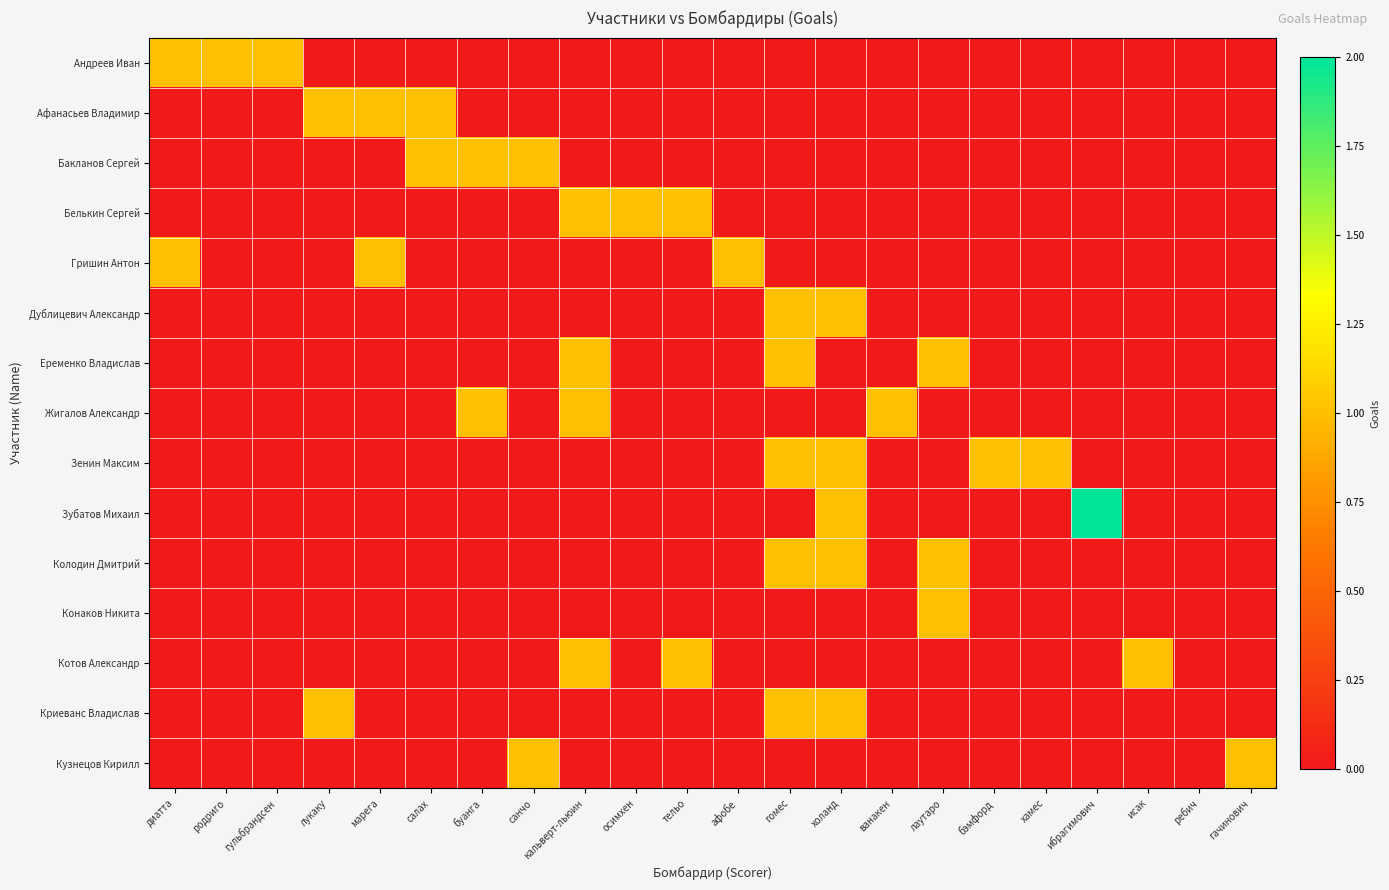

Reading left to right, list all the values displayed in this chart.

Андреев Иван: диатта=1	родриго=1	гульбрандсен=1	лукаку=0	марега=0	салах=0	буанга=0	санчо=0	кальверт-льюин=0	осимхен=0	тельо=0	афобе=0	гомес=0	холанд=0	ванакен=0	лаутаро=0	бэмфорд=0	хамес=0	ибрагимович=0	исак=0	ребич=0	гачинович=0
Афанасьев Владимир: диатта=0	родриго=0	гульбрандсен=0	лукаку=1	марега=1	салах=1	буанга=0	санчо=0	кальверт-льюин=0	осимхен=0	тельо=0	афобе=0	гомес=0	холанд=0	ванакен=0	лаутаро=0	бэмфорд=0	хамес=0	ибрагимович=0	исак=0	ребич=0	гачинович=0
Бакланов Сергей: диатта=0	родриго=0	гульбрандсен=0	лукаку=0	марега=0	салах=1	буанга=1	санчо=1	кальверт-льюин=0	осимхен=0	тельо=0	афобе=0	гомес=0	холанд=0	ванакен=0	лаутаро=0	бэмфорд=0	хамес=0	ибрагимович=0	исак=0	ребич=0	гачинович=0
Белькин Сергей: диатта=0	родриго=0	гульбрандсен=0	лукаку=0	марега=0	салах=0	буанга=0	санчо=0	кальверт-льюин=1	осимхен=1	тельо=1	афобе=0	гомес=0	холанд=0	ванакен=0	лаутаро=0	бэмфорд=0	хамес=0	ибрагимович=0	исак=0	ребич=0	гачинович=0
Гришин Антон: диатта=1	родриго=0	гульбрандсен=0	лукаку=0	марега=1	салах=0	буанга=0	санчо=0	кальверт-льюин=0	осимхен=0	тельо=0	афобе=1	гомес=0	холанд=0	ванакен=0	лаутаро=0	бэмфорд=0	хамес=0	ибрагимович=0	исак=0	ребич=0	гачинович=0
Дублицевич Александр: диатта=0	родриго=0	гульбрандсен=0	лукаку=0	марега=0	салах=0	буанга=0	санчо=0	кальверт-льюин=0	осимхен=0	тельо=0	афобе=0	гомес=1	холанд=1	ванакен=0	лаутаро=0	бэмфорд=0	хамес=0	ибрагимович=0	исак=0	ребич=0	гачинович=0
Еременко Владислав: диатта=0	родриго=0	гульбрандсен=0	лукаку=0	марега=0	салах=0	буанга=0	санчо=0	кальверт-льюин=1	осимхен=0	тельо=0	афобе=0	гомес=1	холанд=0	ванакен=0	лаутаро=1	бэмфорд=0	хамес=0	ибрагимович=0	исак=0	ребич=0	гачинович=0
Жигалов Александр: диатта=0	родриго=0	гульбрандсен=0	лукаку=0	марега=0	салах=0	буанга=1	санчо=0	кальверт-льюин=1	осимхен=0	тельо=0	афобе=0	гомес=0	холанд=0	ванакен=1	лаутаро=0	бэмфорд=0	хамес=0	ибрагимович=0	исак=0	ребич=0	гачинович=0
Зенин Максим: диатта=0	родриго=0	гульбрандсен=0	лукаку=0	марега=0	салах=0	буанга=0	санчо=0	кальверт-льюин=0	осимхен=0	тельо=0	афобе=0	гомес=1	холанд=1	ванакен=0	лаутаро=0	бэмфорд=1	хамес=1	ибрагимович=0	исак=0	ребич=0	гачинович=0
Зубатов Михаил: диатта=0	родриго=0	гульбрандсен=0	лукаку=0	марега=0	салах=0	буанга=0	санчо=0	кальверт-льюин=0	осимхен=0	тельо=0	афобе=0	гомес=0	холанд=1	ванакен=0	лаутаро=0	бэмфорд=0	хамес=0	ибрагимович=2	исак=0	ребич=0	гачинович=0
Колодин Дмитрий: диатта=0	родриго=0	гульбрандсен=0	лукаку=0	марега=0	салах=0	буанга=0	санчо=0	кальверт-льюин=0	осимхен=0	тельо=0	афобе=0	гомес=1	холанд=1	ванакен=0	лаутаро=1	бэмфорд=0	хамес=0	ибрагимович=0	исак=0	ребич=0	гачинович=0
Конаков Никита: диатта=0	родриго=0	гульбрандсен=0	лукаку=0	марега=0	салах=0	буанга=0	санчо=0	кальверт-льюин=0	осимхен=0	тельо=0	афобе=0	гомес=0	холанд=0	ванакен=0	лаутаро=1	бэмфорд=0	хамес=0	ибрагимович=0	исак=0	ребич=0	гачинович=0
Котов Александр: диатта=0	родриго=0	гульбрандсен=0	лукаку=0	марега=0	салах=0	буанга=0	санчо=0	кальверт-льюин=1	осимхен=0	тельо=1	афобе=0	гомес=0	холанд=0	ванакен=0	лаутаро=0	бэмфорд=0	хамес=0	ибрагимович=0	исак=1	ребич=0	гачинович=0
Криеванс Владислав: диатта=0	родриго=0	гульбрандсен=0	лукаку=1	марега=0	салах=0	буанга=0	санчо=0	кальверт-льюин=0	осимхен=0	тельо=0	афобе=0	гомес=1	холанд=1	ванакен=0	лаутаро=0	бэмфорд=0	хамес=0	ибрагимович=0	исак=0	ребич=0	гачинович=0
Кузнецов Кирилл: диатта=0	родриго=0	гульбрандсен=0	лукаку=0	марега=0	салах=0	буанга=0	санчо=1	кальверт-льюин=0	осимхен=0	тельо=0	афобе=0	гомес=0	холанд=0	ванакен=0	лаутаро=0	бэмфорд=0	хамес=0	ибрагимович=0	исак=0	ребич=0	гачинович=1